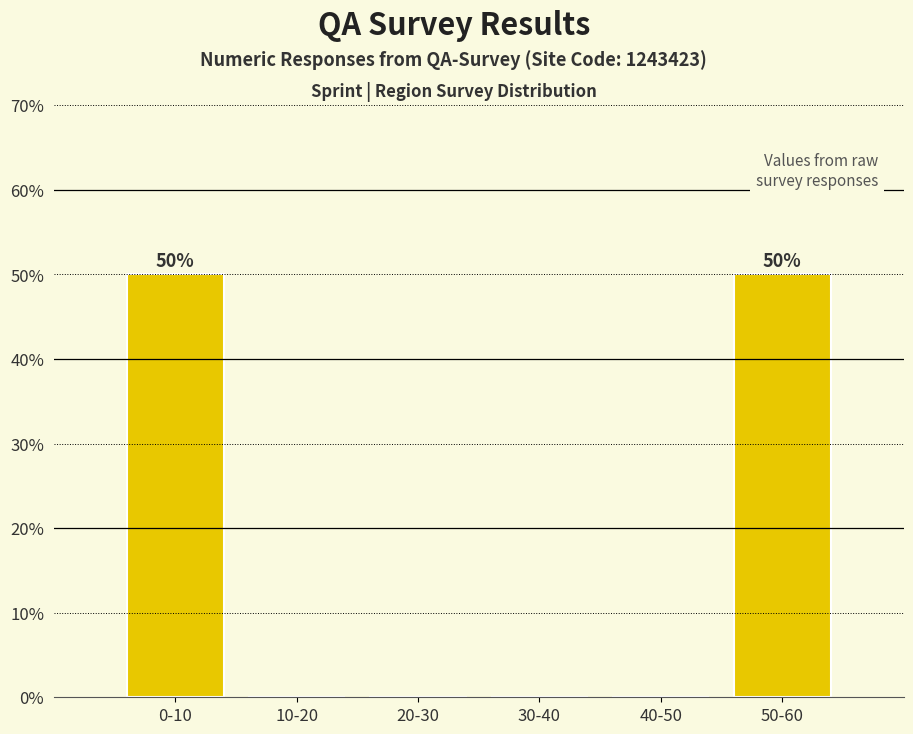

Reading right to left, what are all the values shown in this chart?

50-60=50	40-50=0	30-40=0	20-30=0	10-20=0	0-10=50